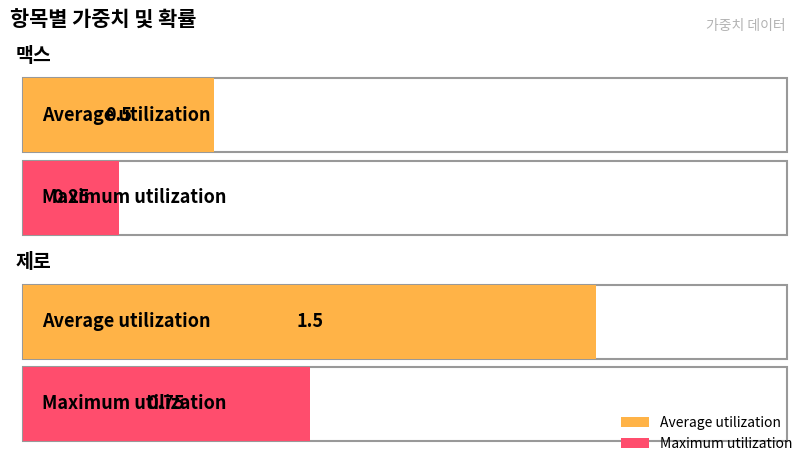

Rank the series by their maximum value, from highest to lowest.

Average utilization, Maximum utilization